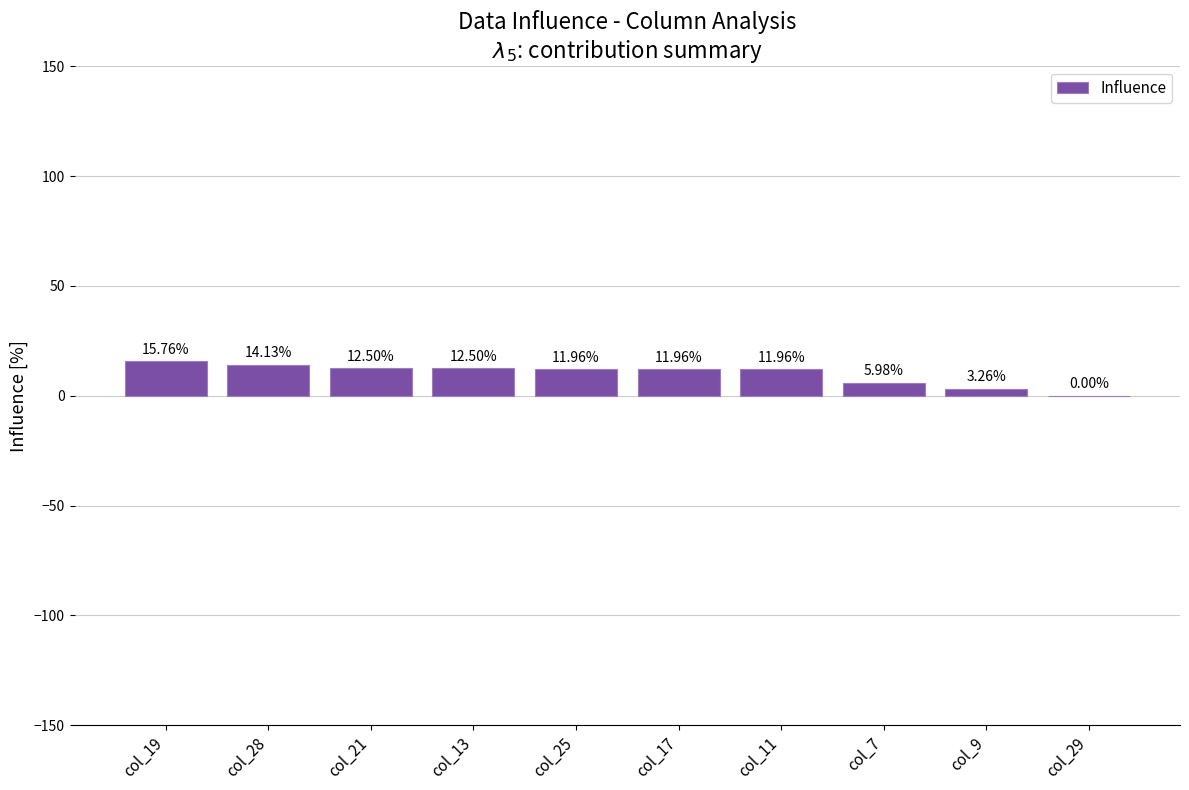

What is the change in value from col_17 to col_7?

-6.0